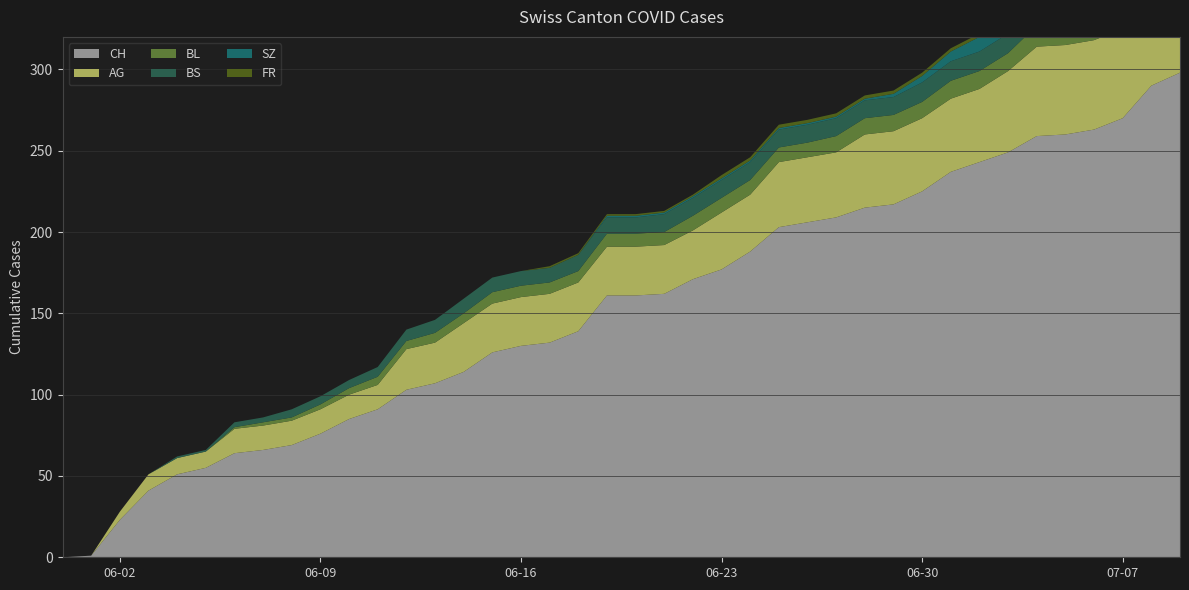

Reading left to right, extract all data points from this chart.

CH: 0	1	23	41	51	55	64	66	69	76	85	91	103	107	114	126	130	132	139	161	161	162	171	177	188	203	206	209	215	217	225	237	243	249	259	260	263	270	290	298
AG: 0	0	5	10	10	10	15	15	15	15	15	15	25	25	30	30	30	30	30	30	30	30	30	35	35	40	40	40	45	45	45	45	45	50	55	55	55	55	60	65
BL: 0	0	0	0	0	0	1	2	2	3	4	5	5	6	6	7	7	7	7	8	8	8	9	9	9	9	9	10	10	10	10	11	11	11	13	14	16	18	19	20
BS: 0	0	0	0	1	1	3	3	5	5	5	6	7	8	9	9	9	9	10	10	10	11	11	11	11	11	11	11	11	11	12	12	12	12	12	12	12	12	12	12
SZ: 0	0	0	0	0	0	0	0	0	0	0	0	0	0	0	0	0	0	0	1	1	1	1	1	1	1	1	1	1	2	4	6	9	9	9	9	9	9	17	17
FR: 0	0	0	0	0	0	0	0	0	0	0	0	0	0	0	0	0	1	1	1	1	1	1	2	2	2	2	2	2	2	2	2	2	2	2	2	2	2	2	2